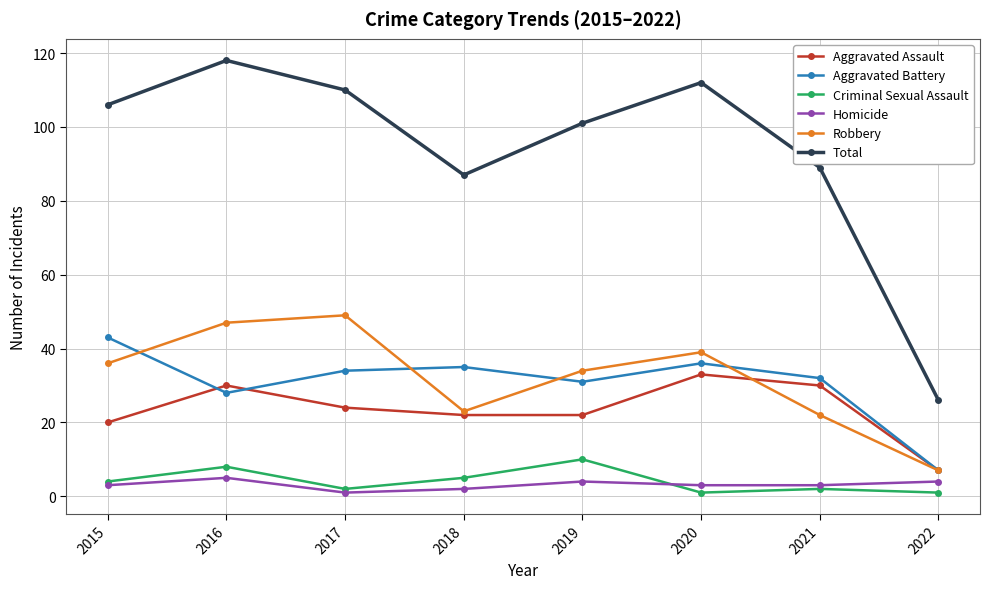

At which category is the sum across all series the highest?

2016